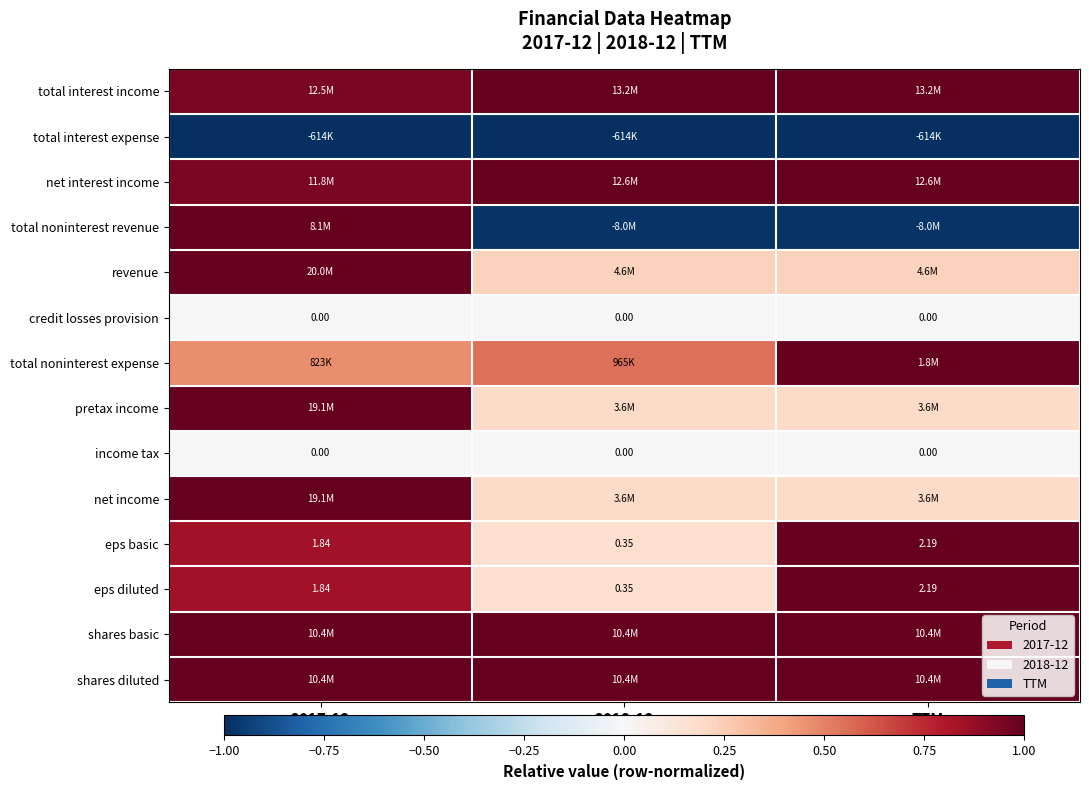

Rank the categories by total noninterest expense value from lowest to highest.

2017-12, 2018-12, TTM